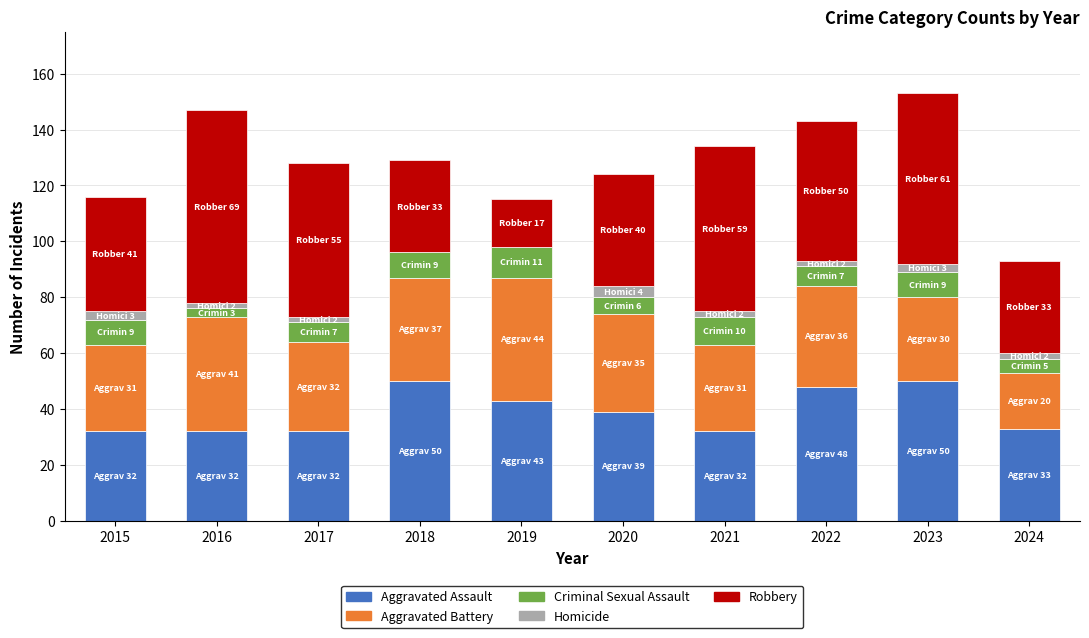

The Aggravated Assault series shows 32 at 2021. True or false?

True